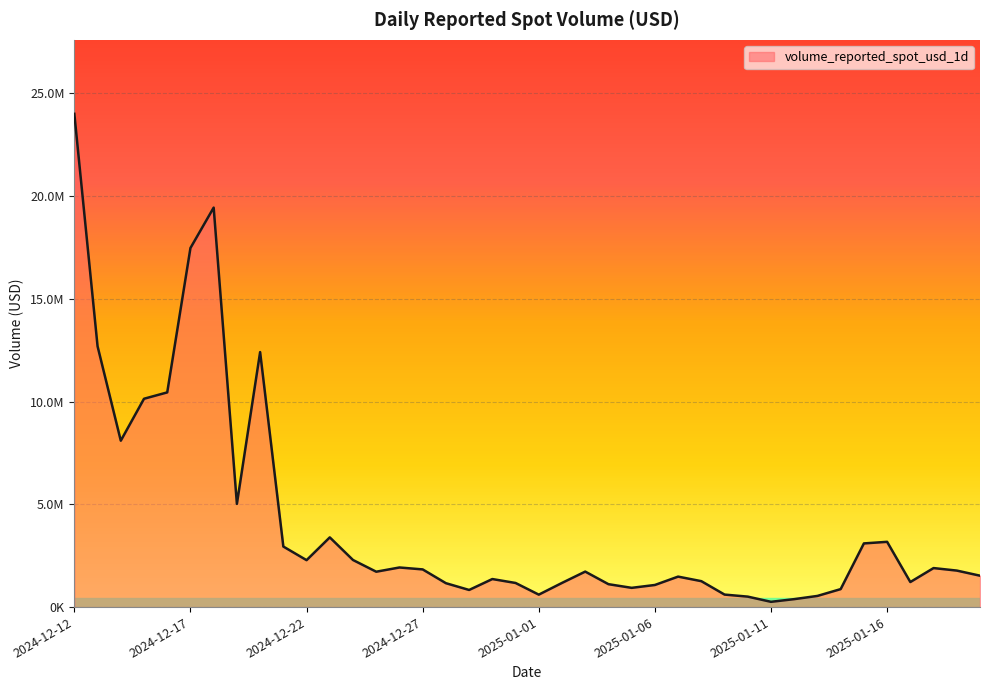

How many interior local peaks (higher than both neighbors) does the data have?

9